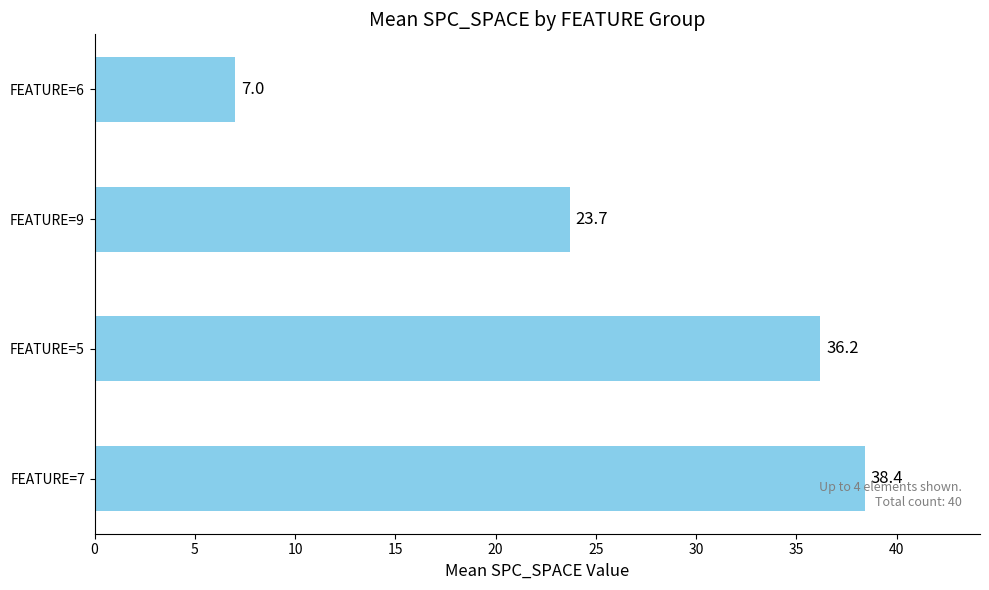

Rank the categories by value from highest to lowest.

FEATURE=7, FEATURE=5, FEATURE=9, FEATURE=6